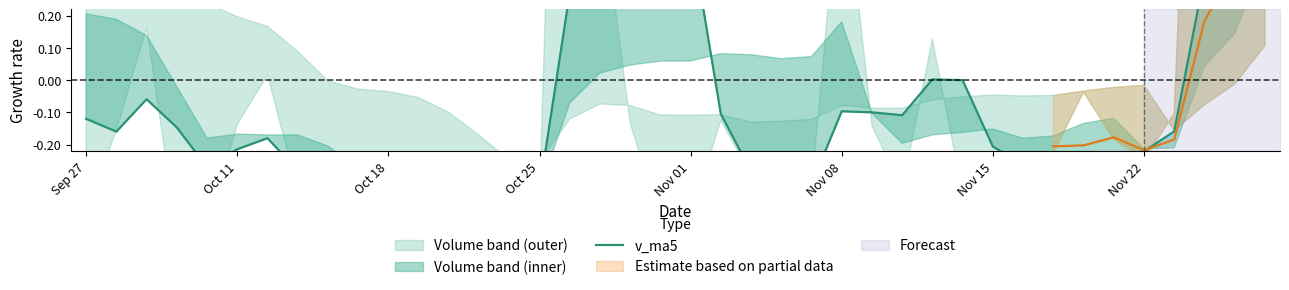

The chart shows a value of -0.1 at 27. True or false?

True